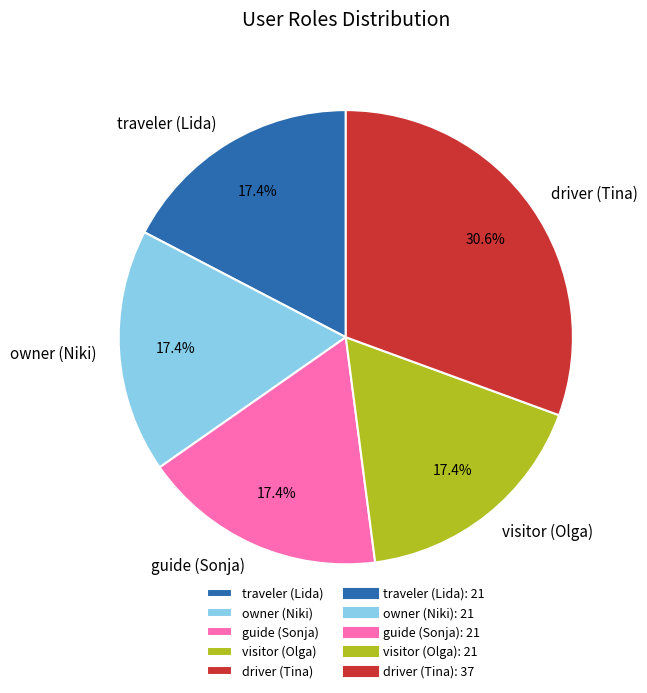

What percentage is the owner (Niki) slice, to the nearest percent?

17%